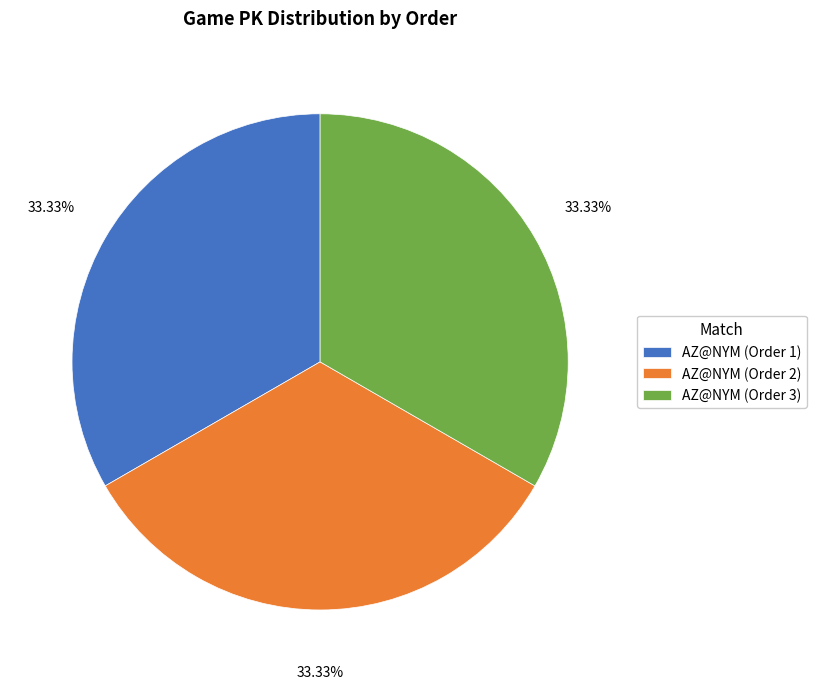

Does any single category account for the majority?

No